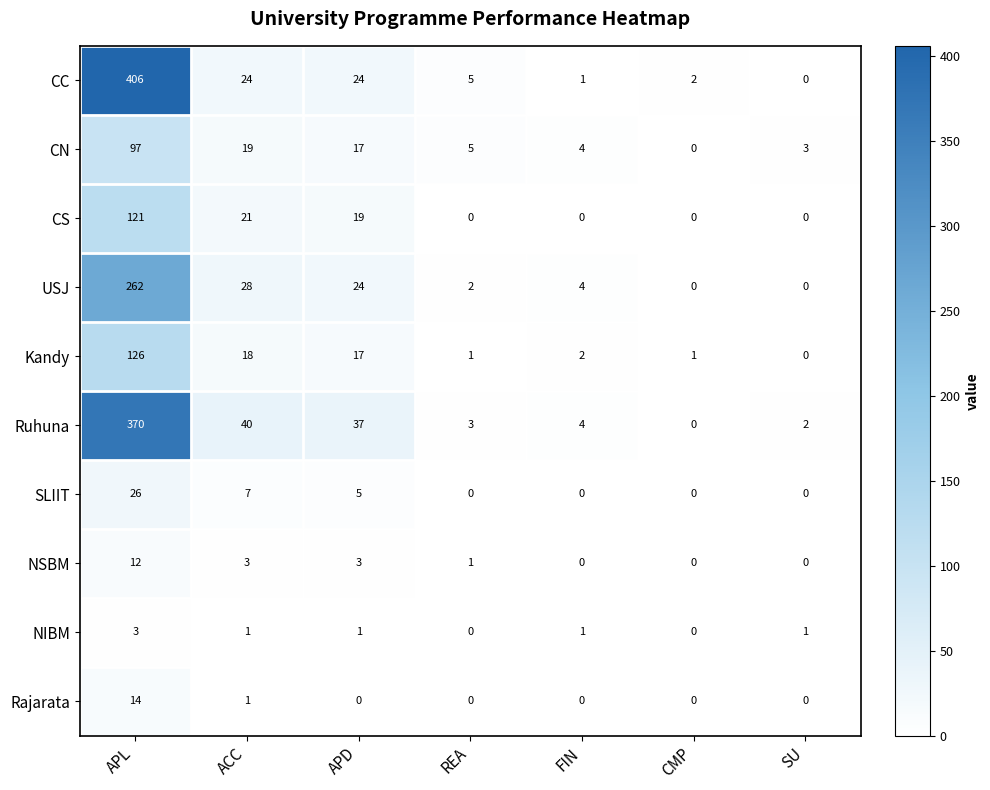

Rank the series by their maximum value, from lowest to highest.

NIBM, NSBM, Rajarata, SLIIT, CN, CS, Kandy, USJ, Ruhuna, CC